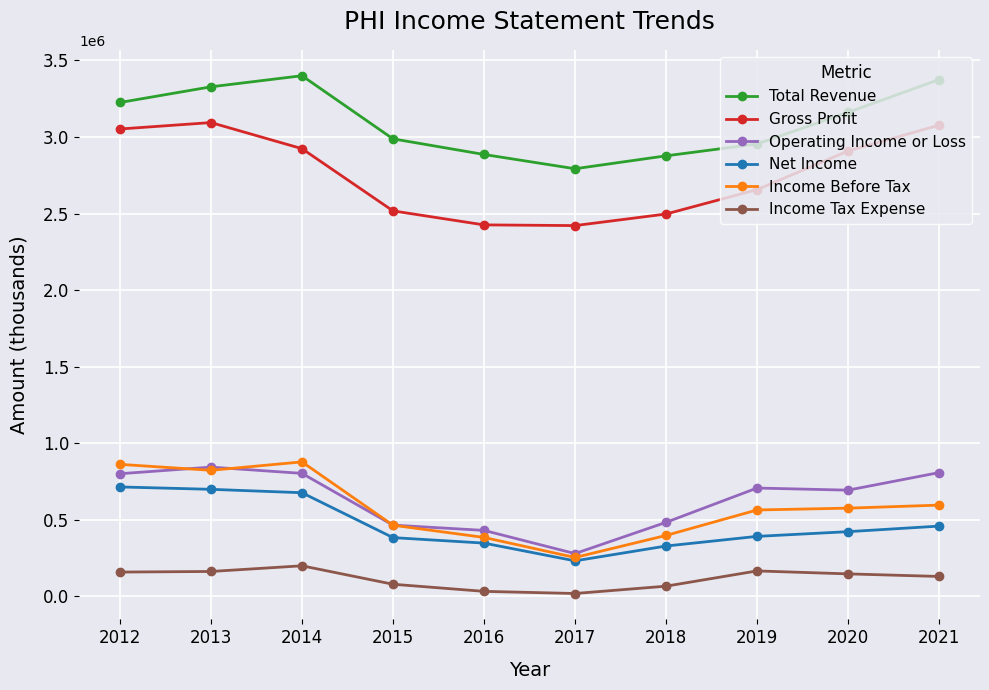

What is the value of the Total Revenue point at the 3rd from the left?

3399600